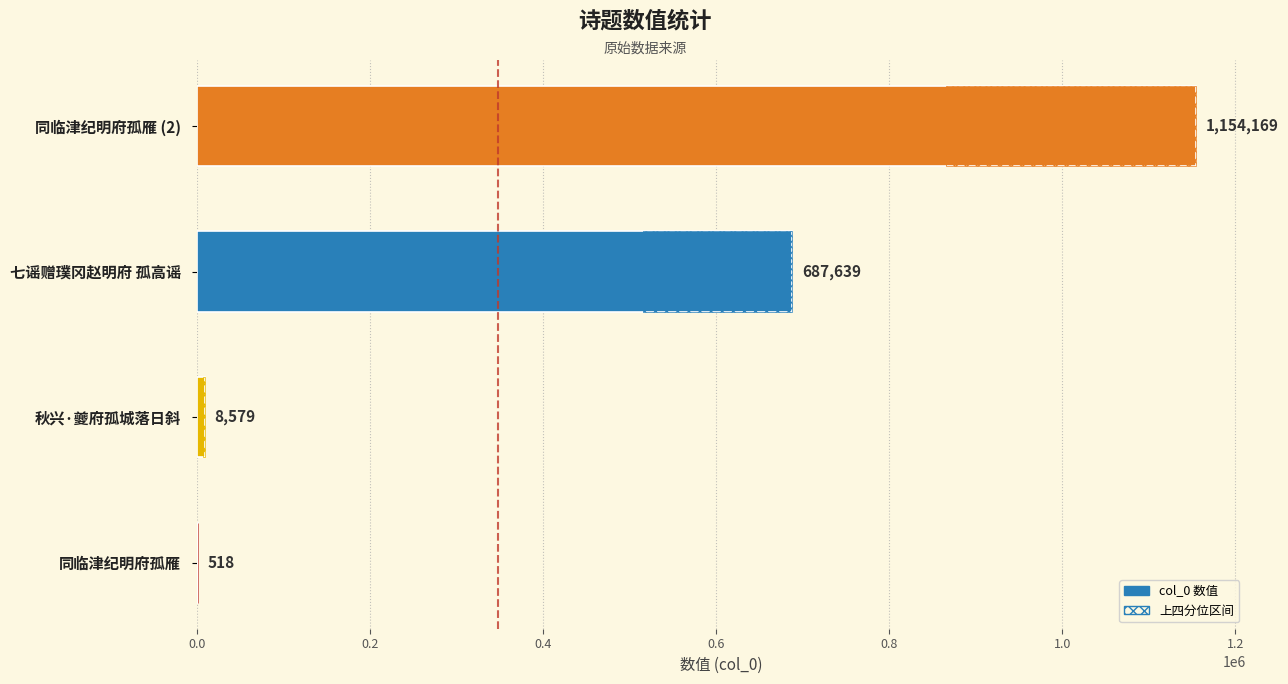

Reading left to right, transcribe all the data shown in this chart.

518	8579	687639	1154169